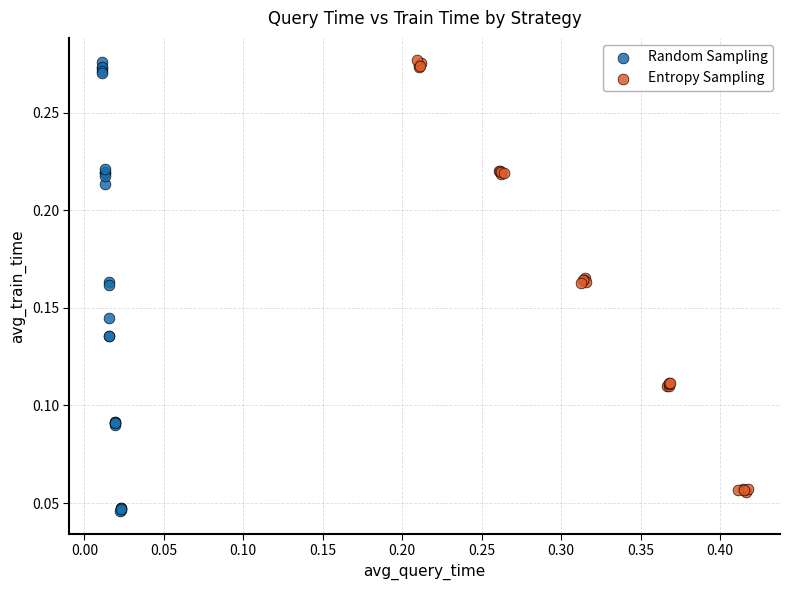

Which series has the largest Y range (max minus min)?

Random Sampling